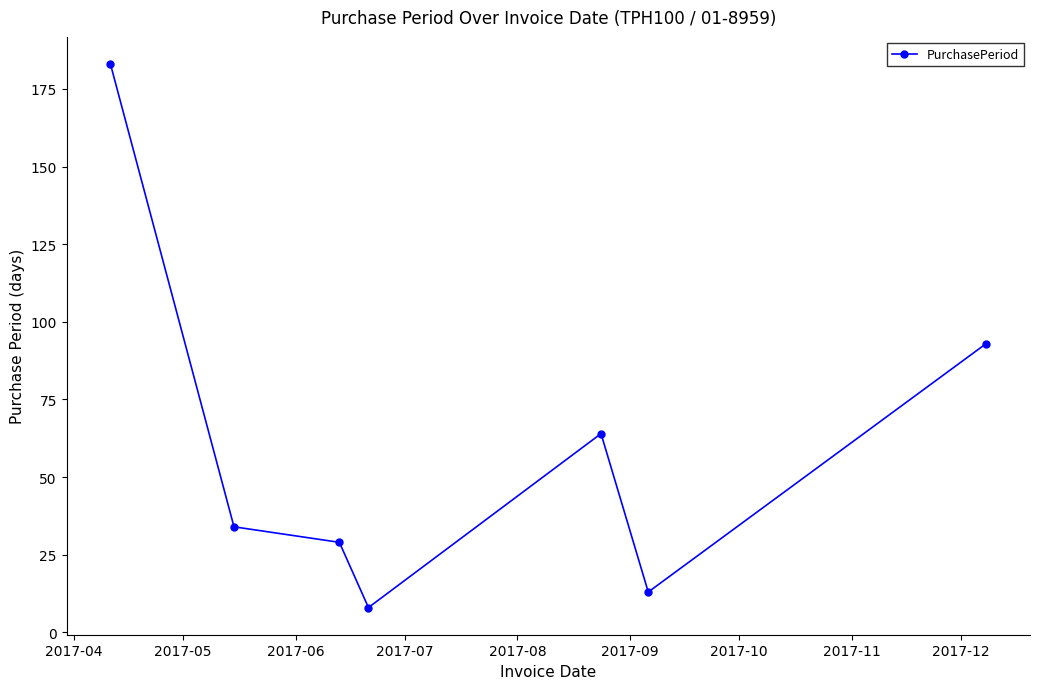

What is the difference between the maximum and second lowest values?

170